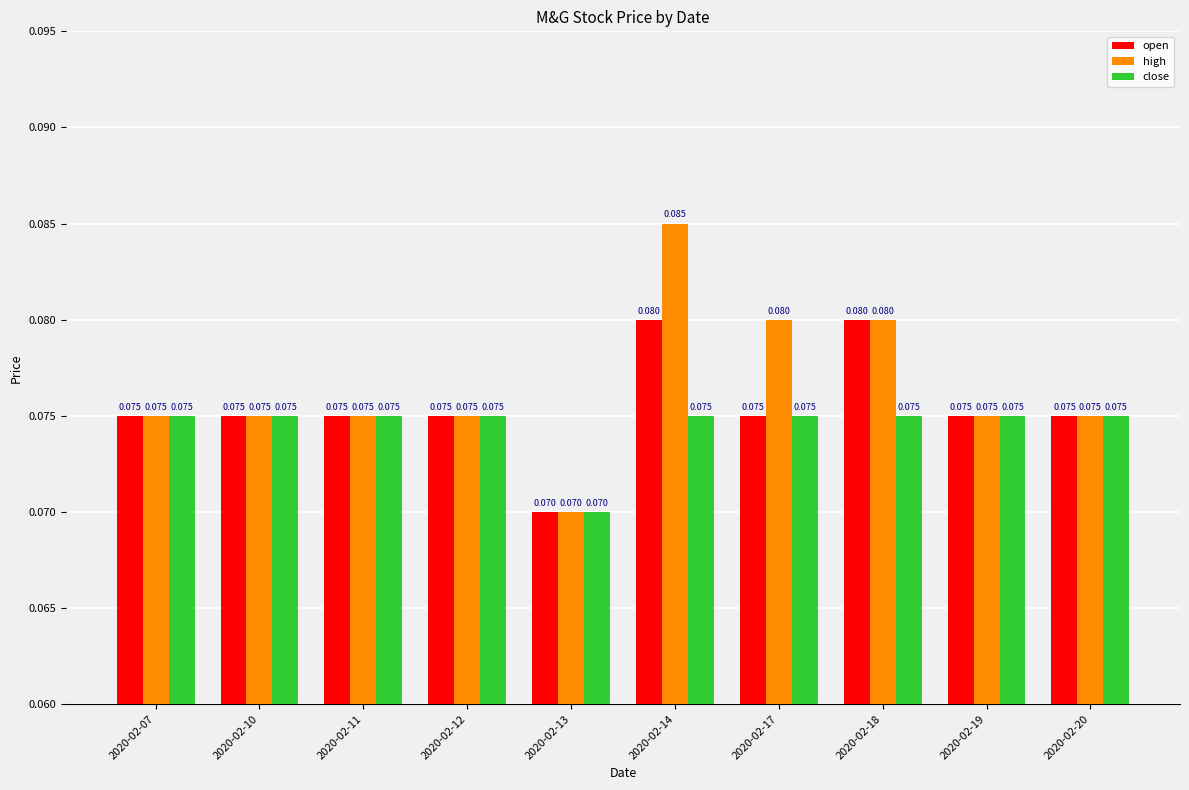

How many close values are between 0 and 1?

10